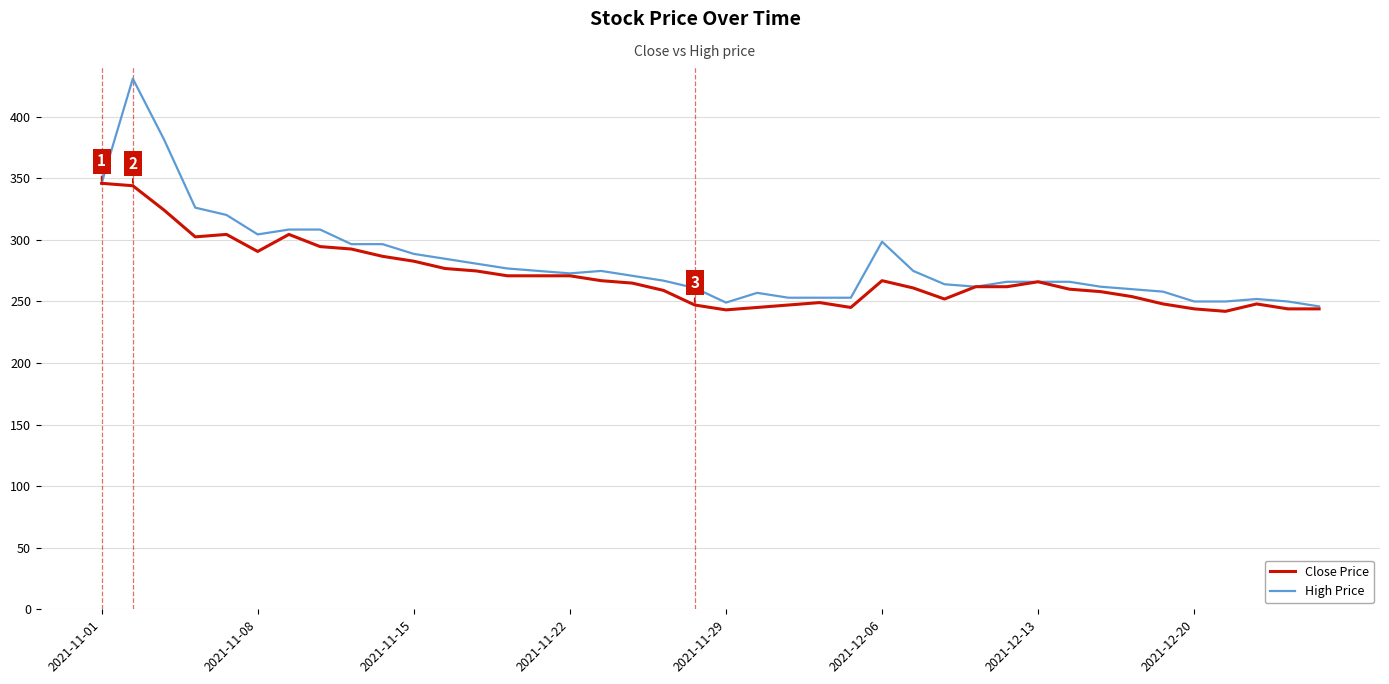

What is the average value of the High Price series?

281.6